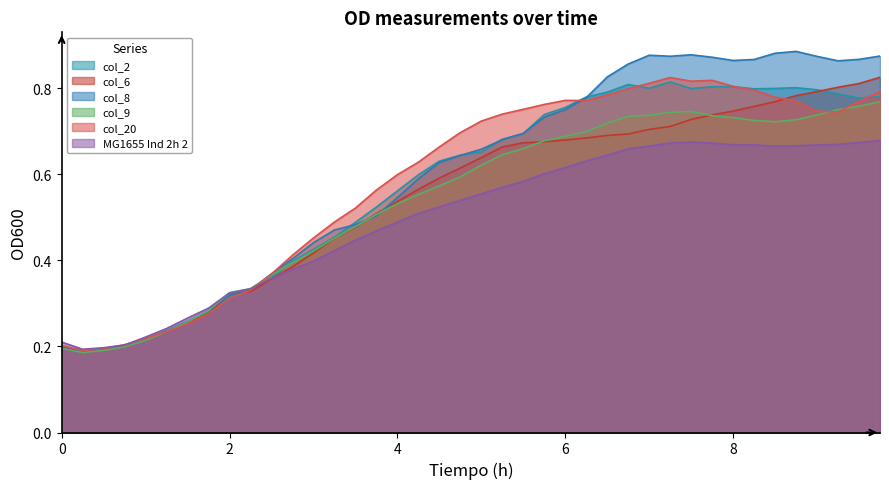

Count the col_6 values in the range 0 to 1.

40